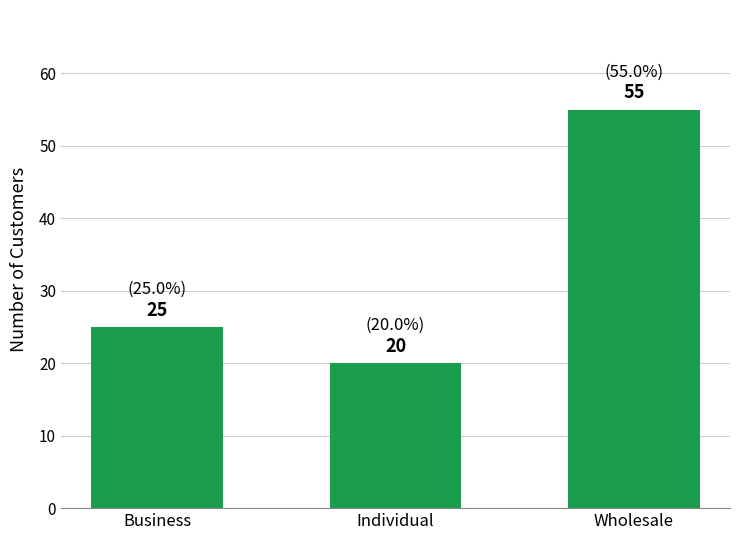

How many values are between 20 and 55?

3